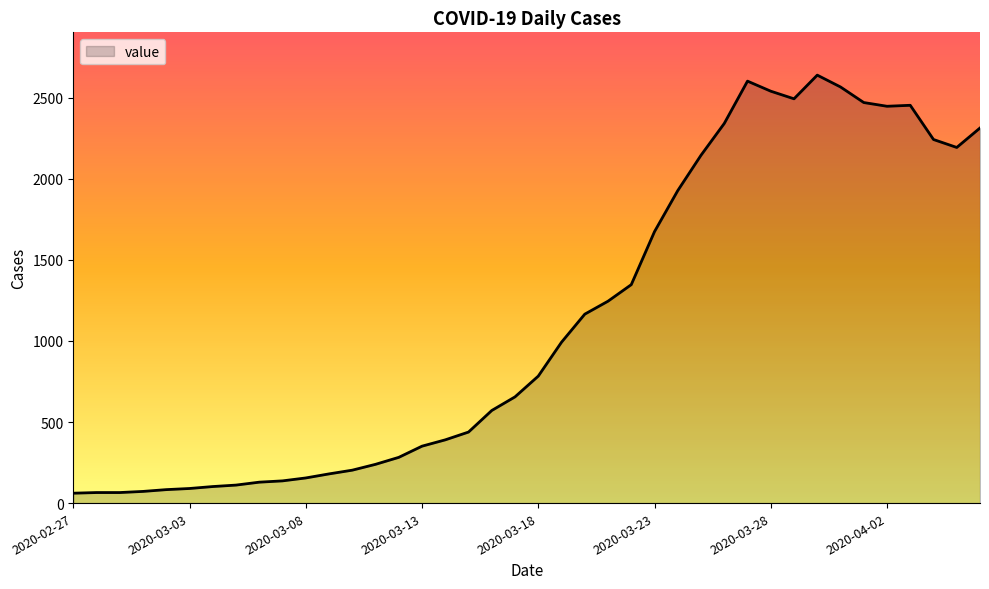

What is the smallest value displayed?

61